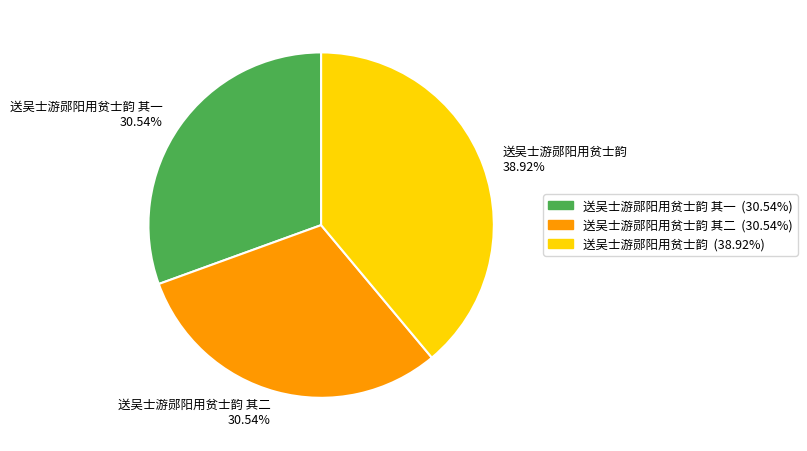

How many slices are in this pie chart?

3